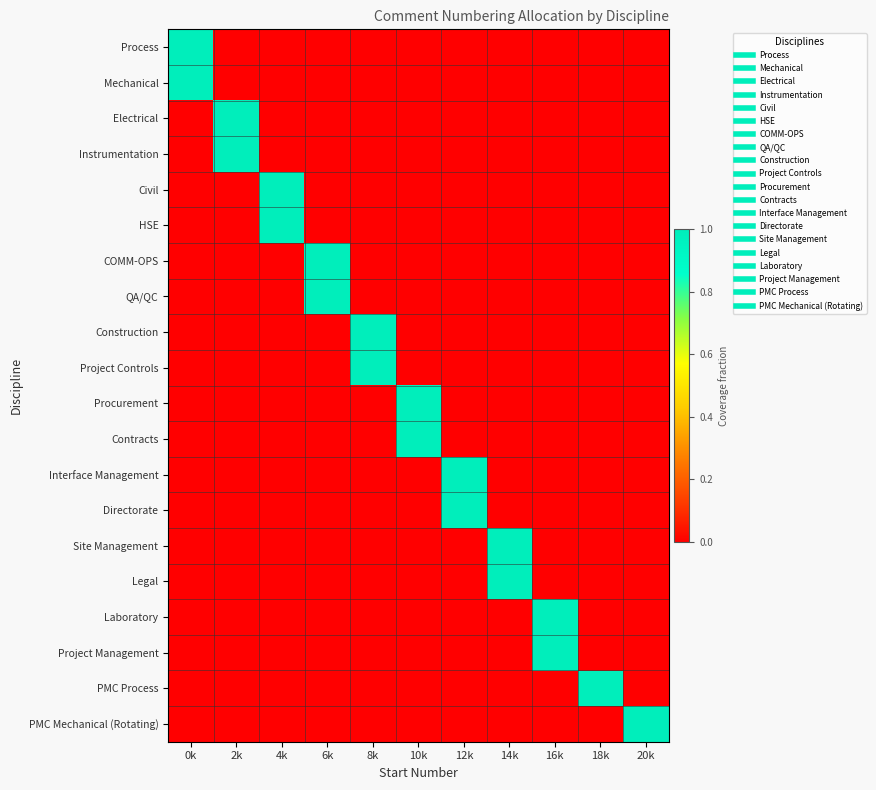

Rank the series by their maximum value, from lowest to highest.

Process, Mechanical, Electrical, Instrumentation, Civil, HSE, COMM-OPS, QA/QC, Construction, Project Controls, Procurement, Contracts, Interface Management, Directorate, Site Management, Legal, Laboratory, Project Management, PMC Process, PMC Mechanical (Rotating)